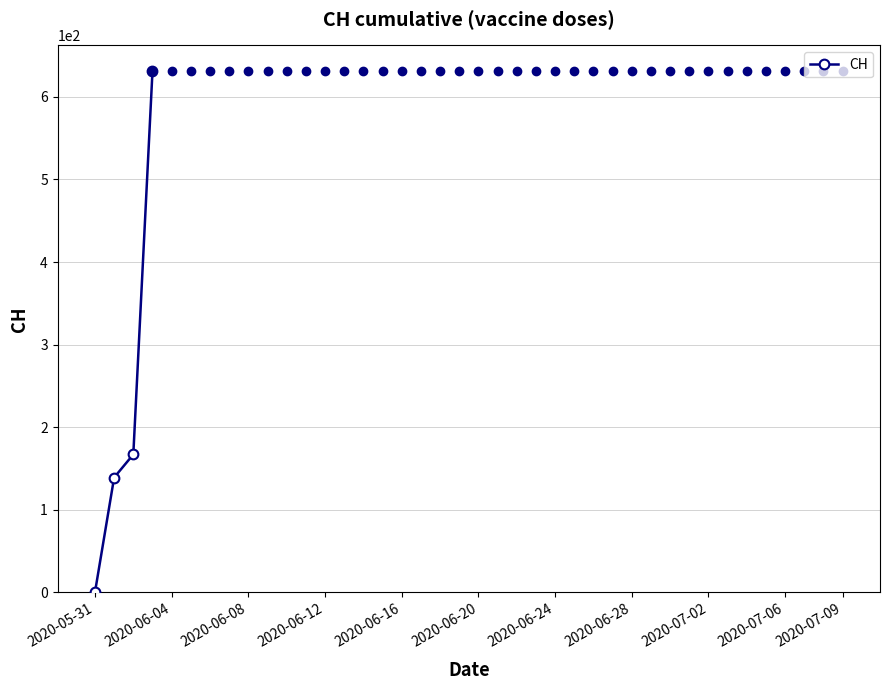

Does the chart have visible grid lines?

Yes